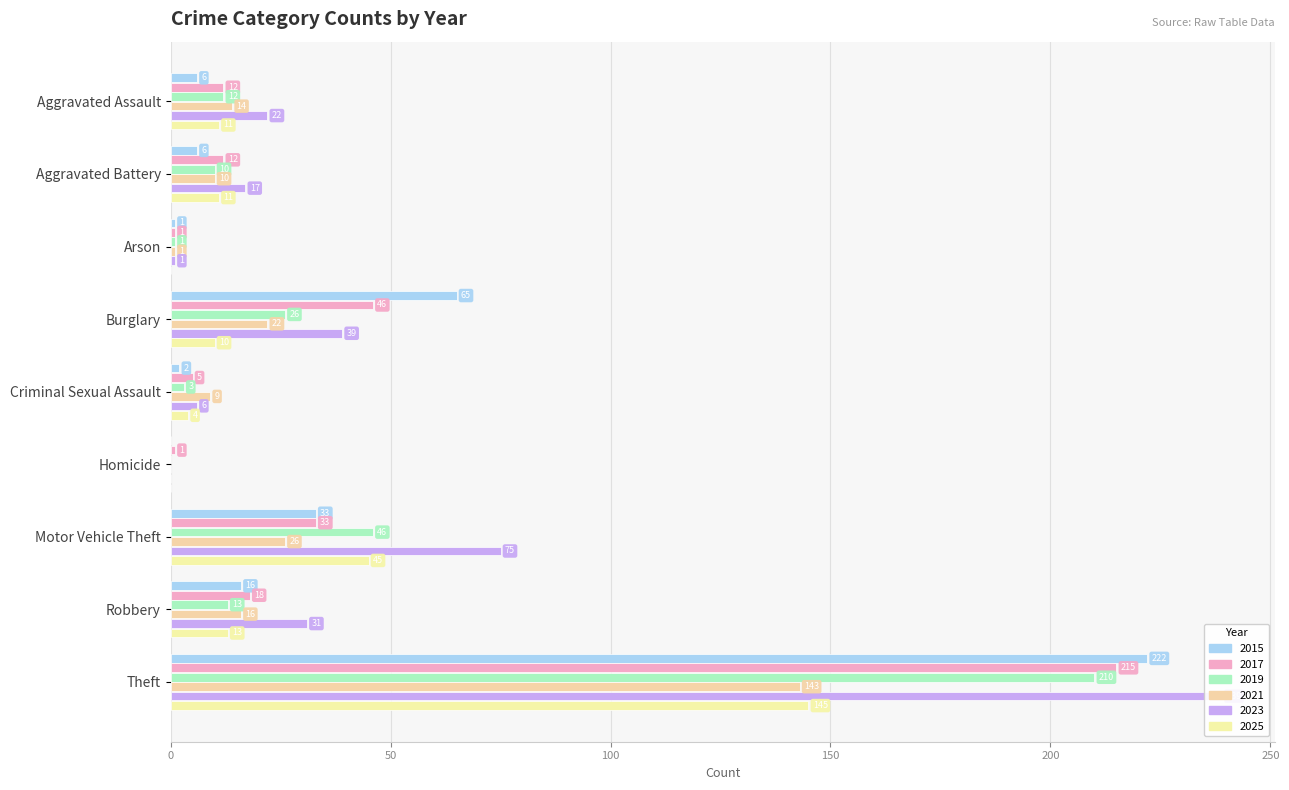

What is the value of the 2023 bar at the 2nd from the left?

17